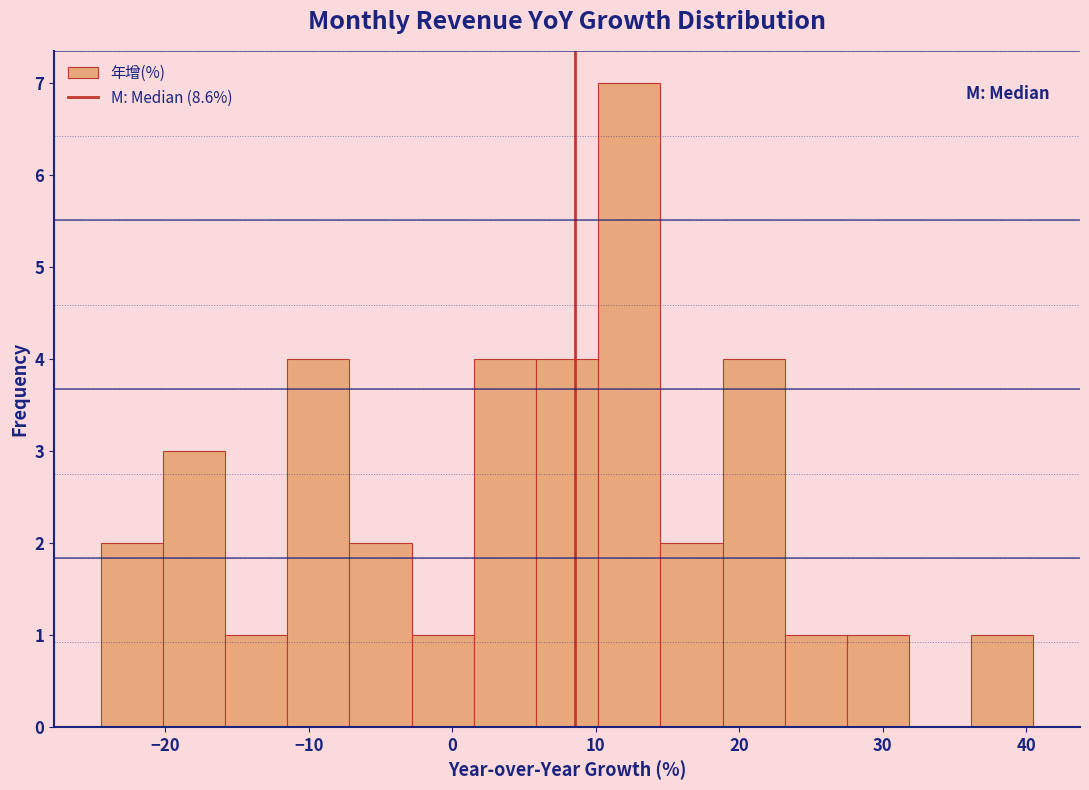

Reading left to right, list every bar in this chart as the range it spans on the x-axis followed by its height. Neither the bar edges nor the heights are printed on the chart, so give them approximately, as read against the axes.

-24 to -20: 2
-20 to -16: 3
-16 to -11: 1
-11 to -7: 4
-7 to -3: 2
-3 to 2: 1
2 to 6: 4
6 to 10: 4
10 to 15: 7
15 to 19: 2
19 to 23: 4
23 to 28: 1
28 to 32: 1
32 to 36: 0
36 to 41: 1